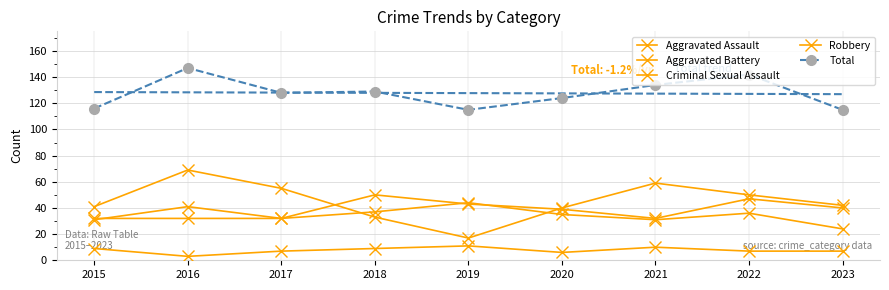

At which label does Total reach its peak?

2016